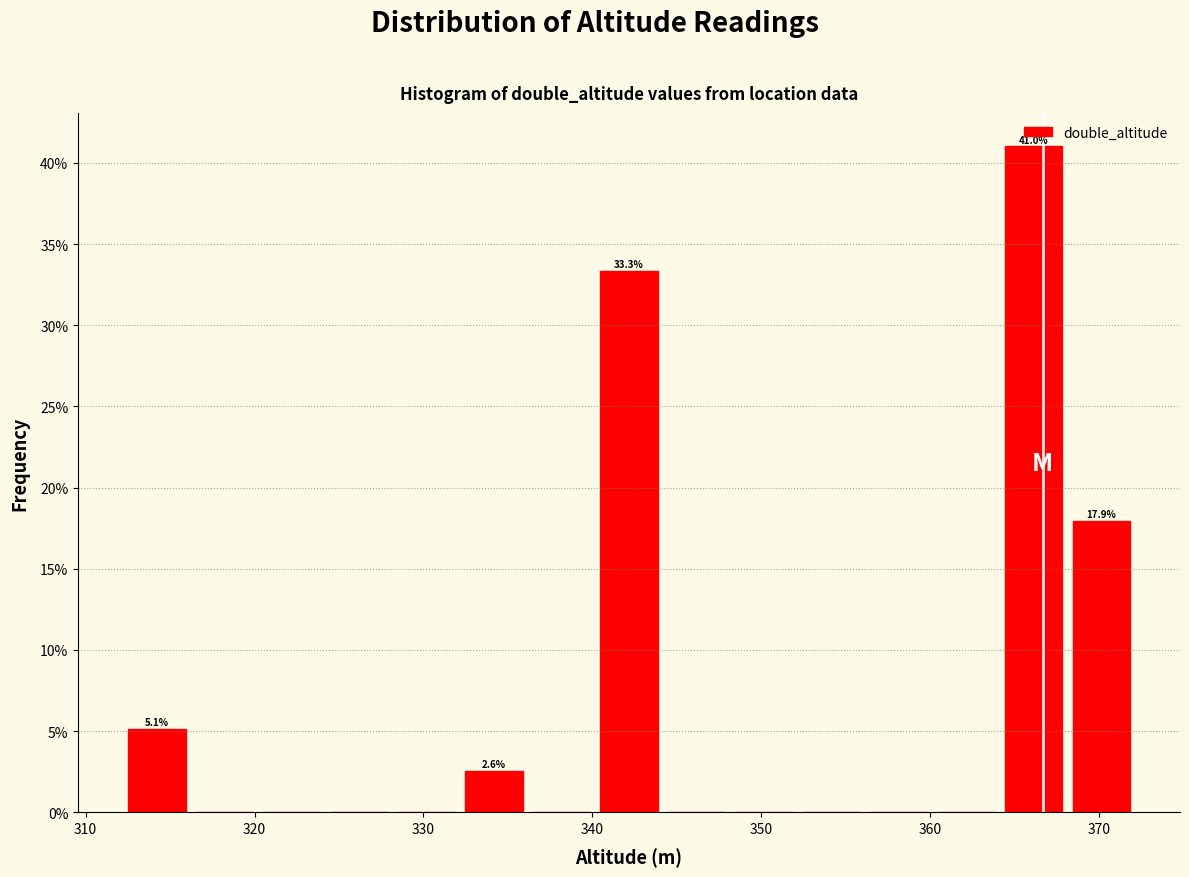

Around what value on the x-axis is the tallest bar? Give the approximate position of its centre, as read against the axis.

366